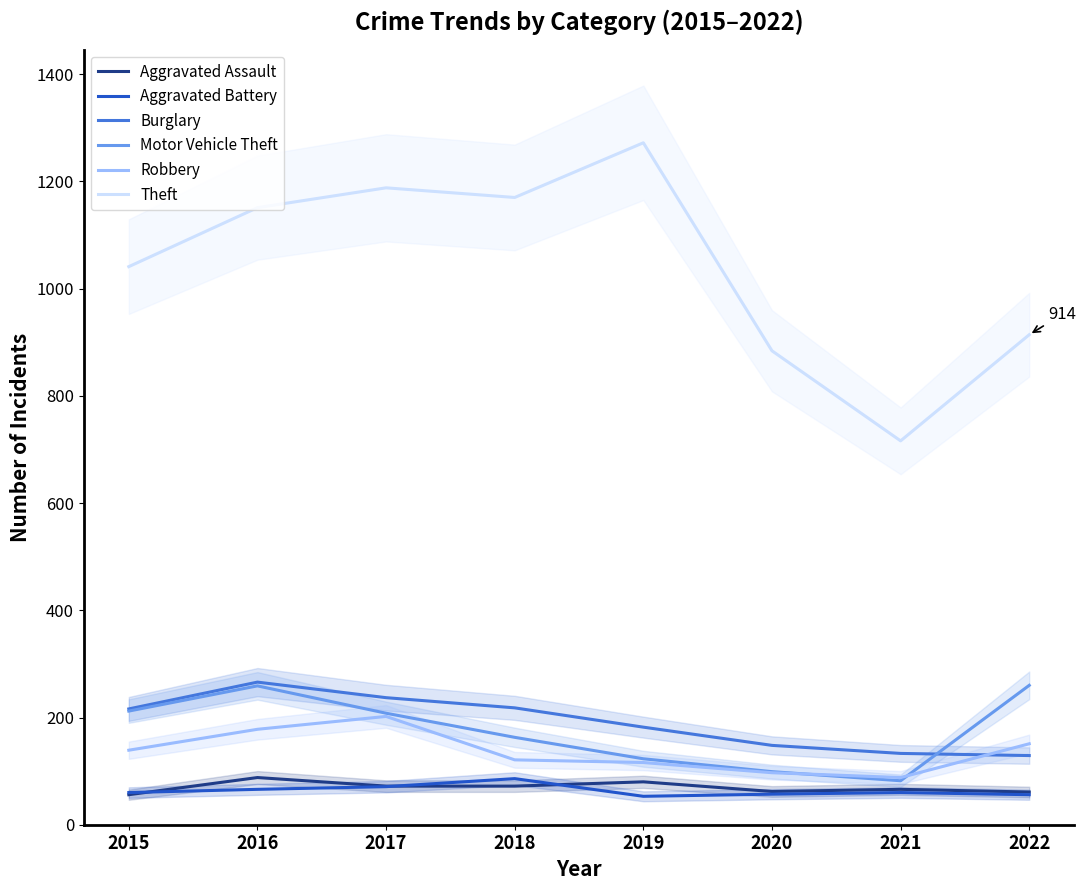

Rank the categories by Motor Vehicle Theft value from highest to lowest.

2022, 2016, 2015, 2017, 2018, 2019, 2020, 2021